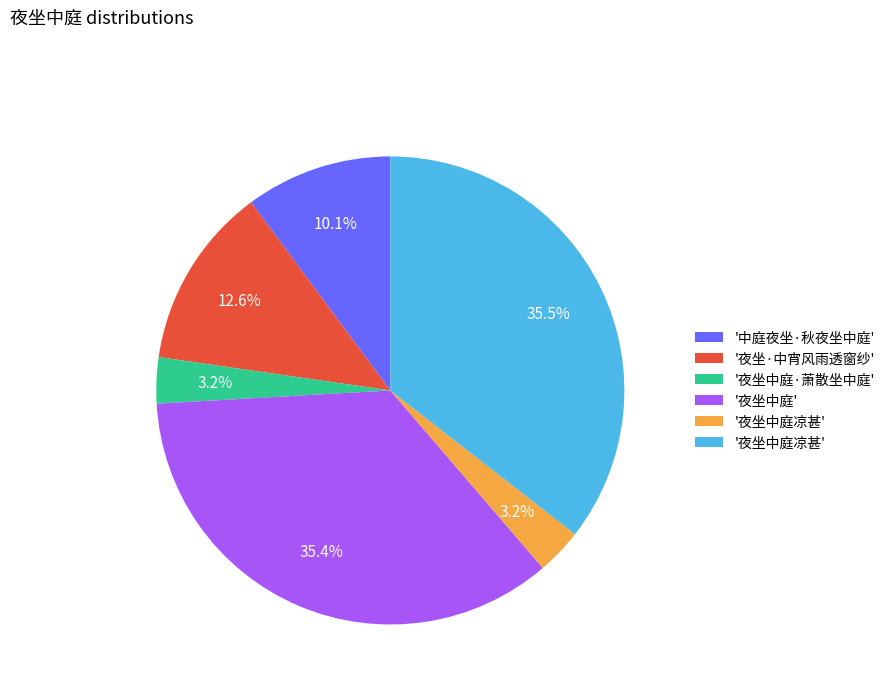

Is there any slice that represents more than half of the pie?

No